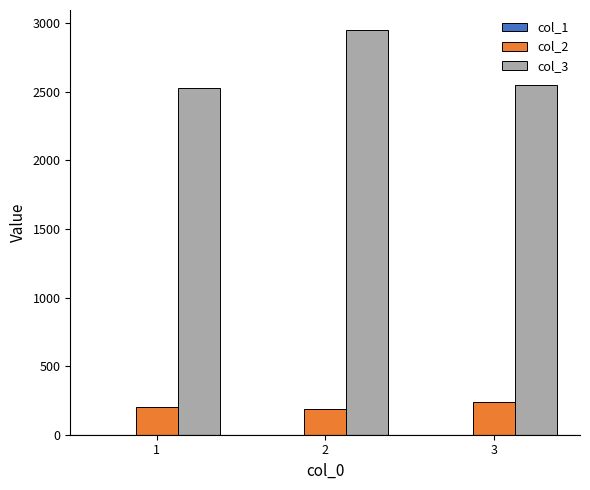

What is the value of the col_2 bar at the 3rd from the left?

236